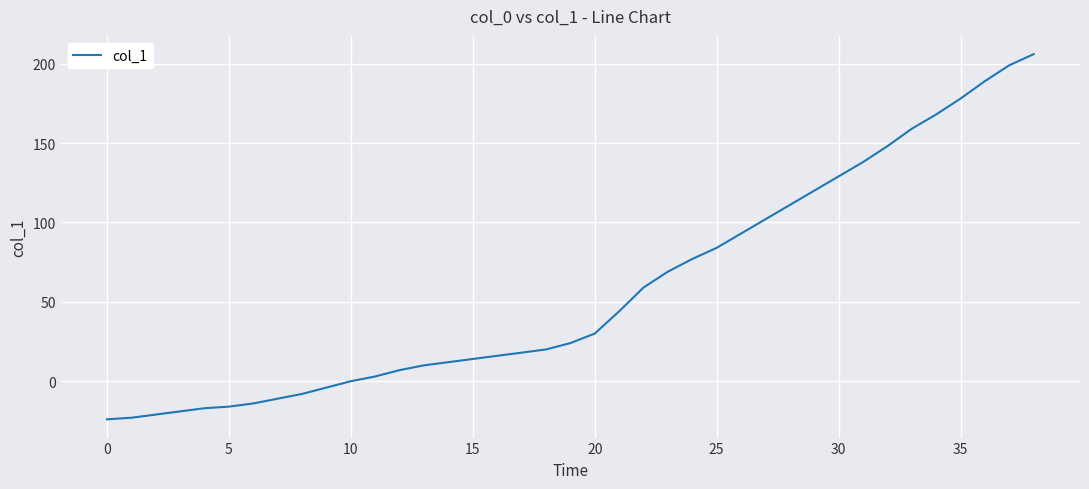

What is the difference between the maximum and minimum values?

230